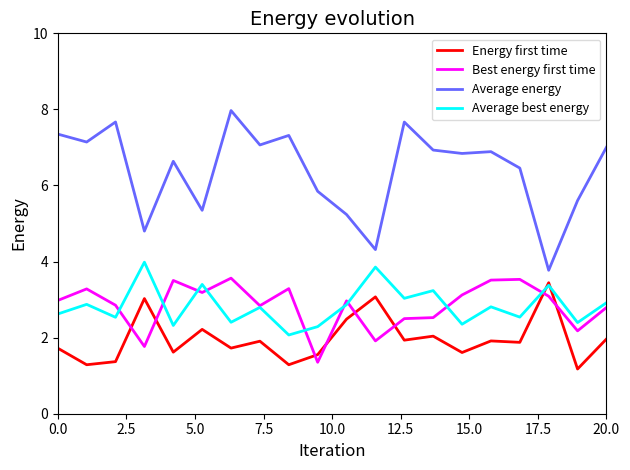

List the series in order of their peak value, lowest first.

Energy first time, Best energy first time, Average best energy, Average energy